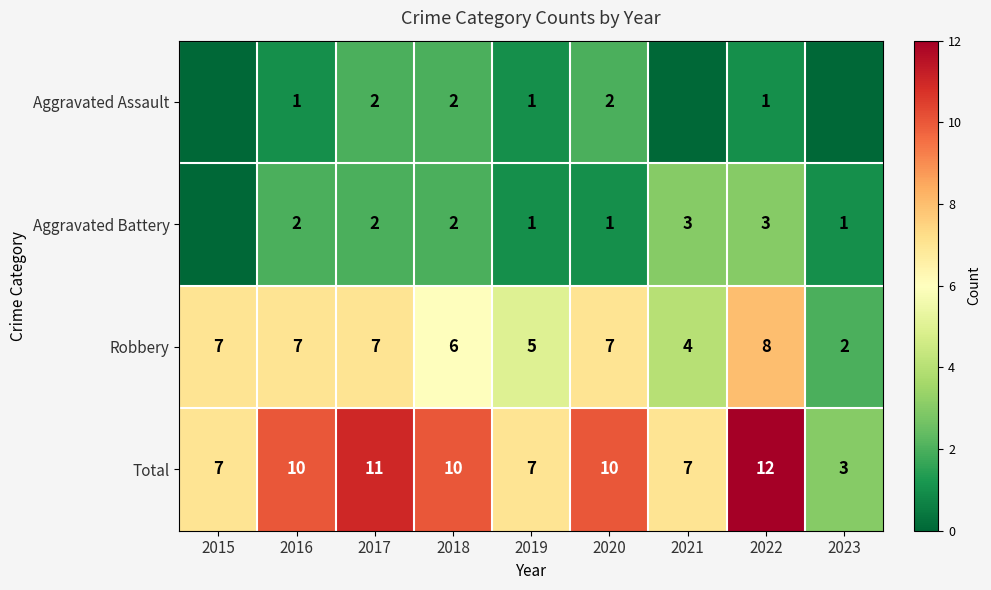

What is the sum of the Total values at 2020 and 2019?

17